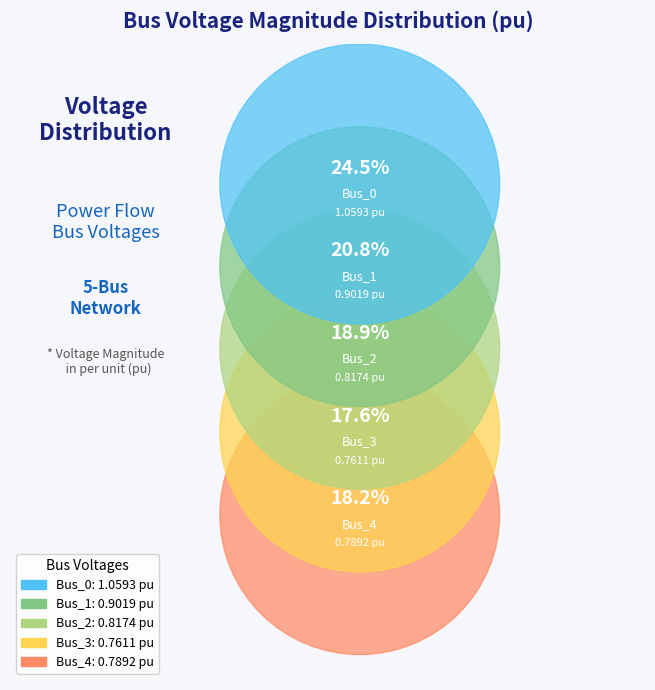

To the nearest percent, what is the combined percentage of Bus_3 and Bus_2?

36%